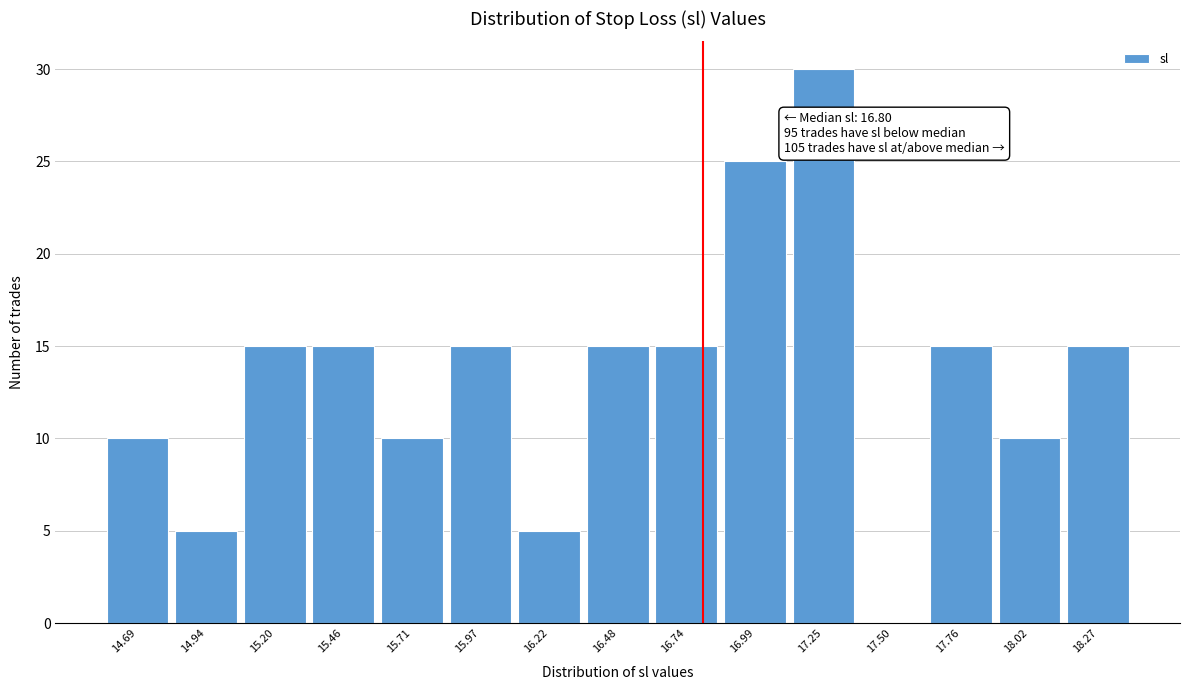

Which range on the x-axis has the tallest bar?

17.10 to 17.40